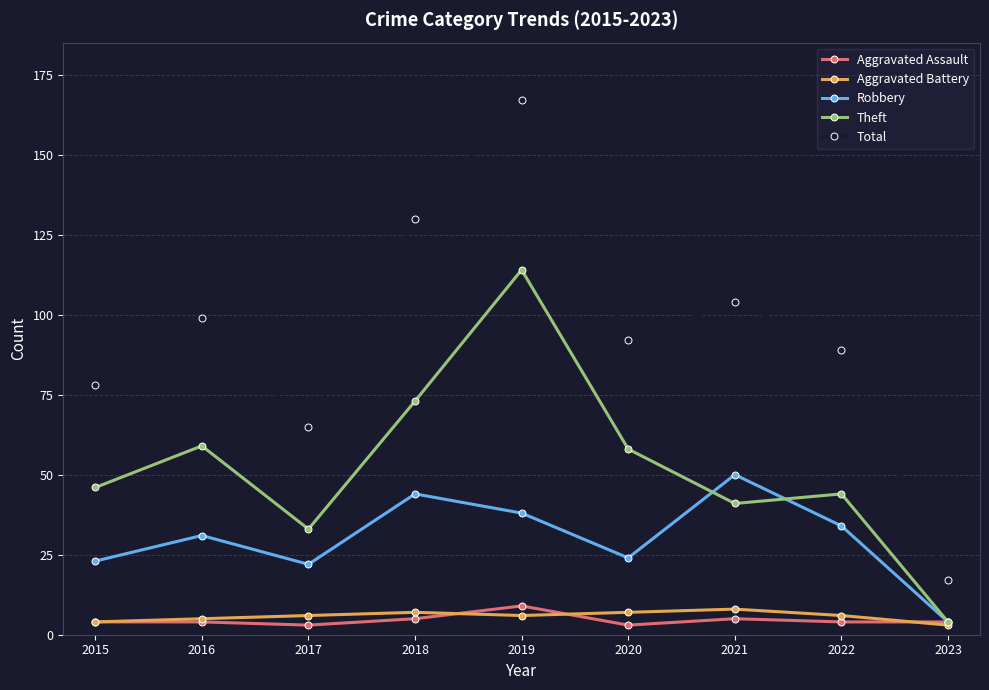

What is the maximum value shown in the chart?

167